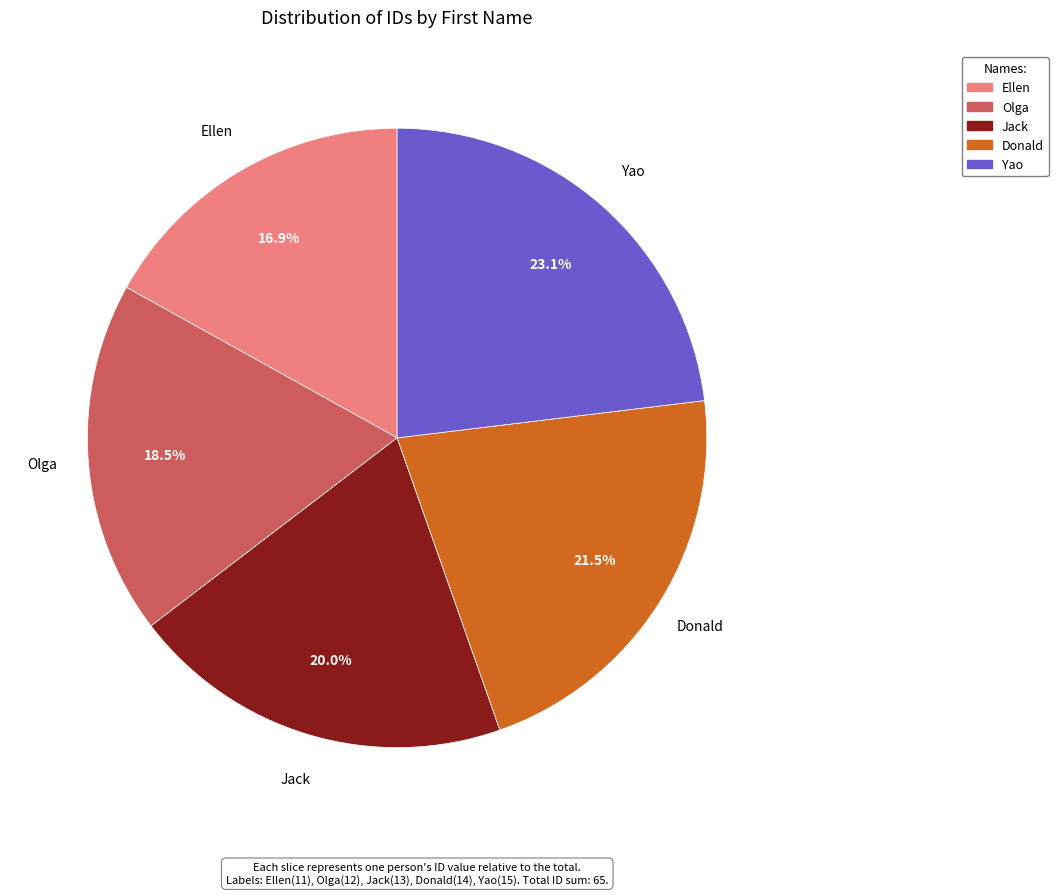

What percentage is the Yao slice, to the nearest percent?

23%